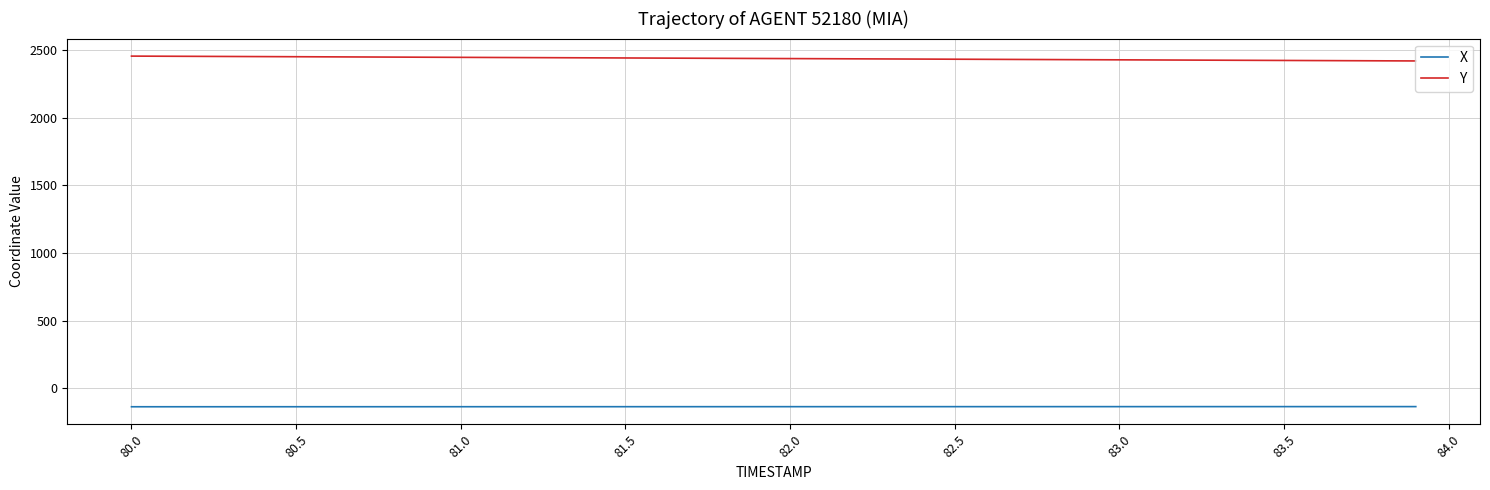

True or false: Y and X cross at least once.

False